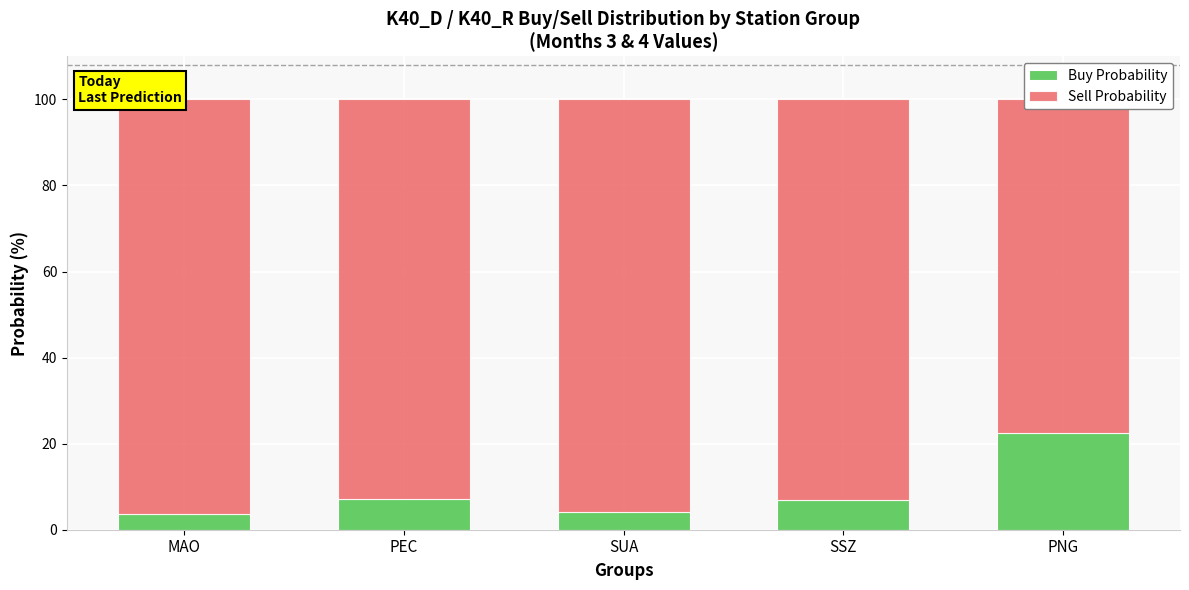

Rank the series by their average value, from highest to lowest.

Sell Probability, Buy Probability